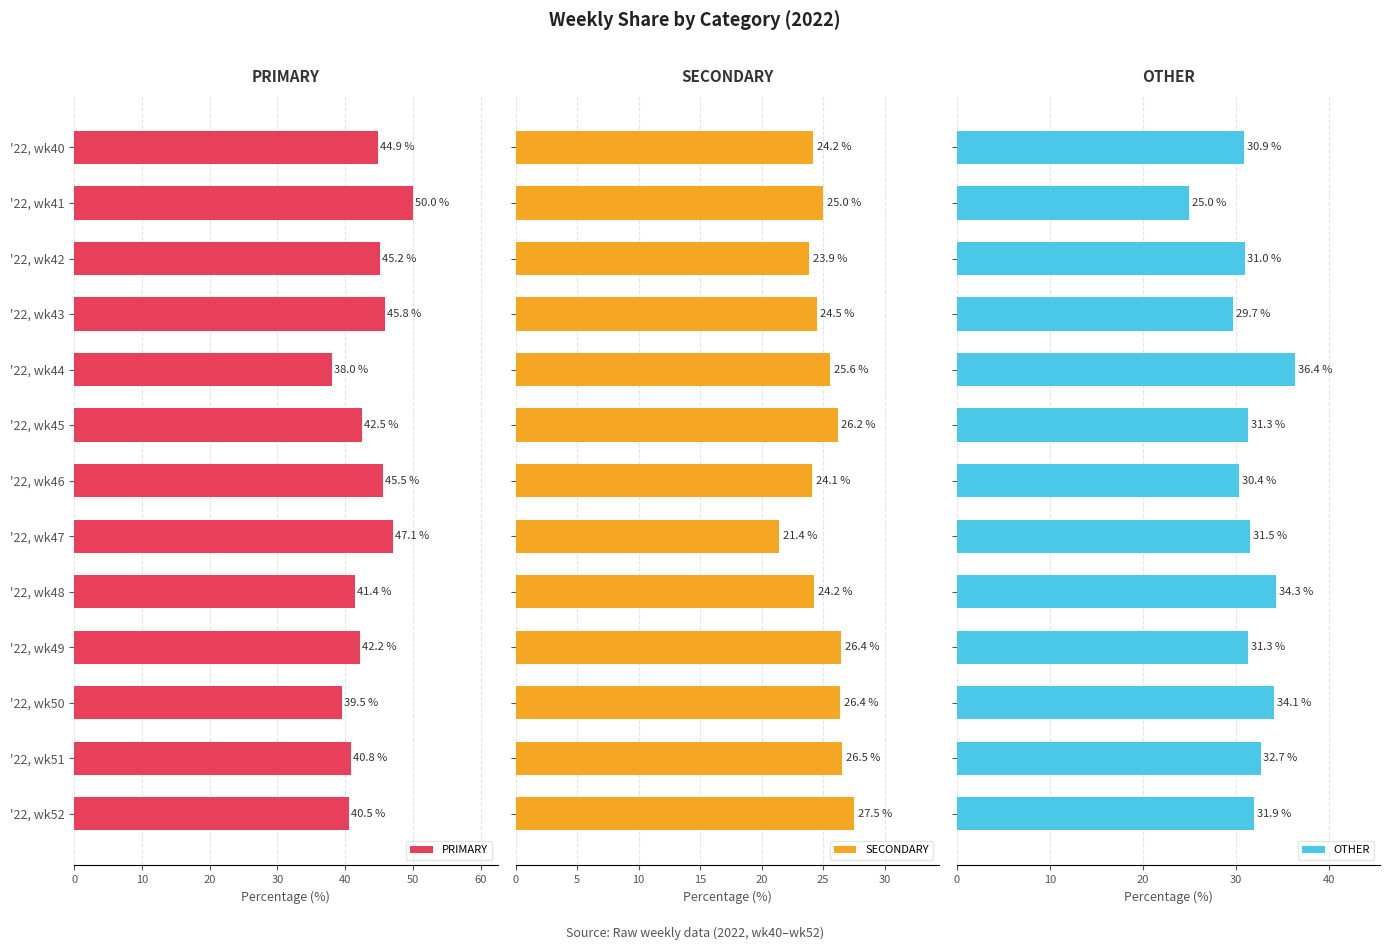

Where is PRIMARY nearest to the value 44?

'22, wk40